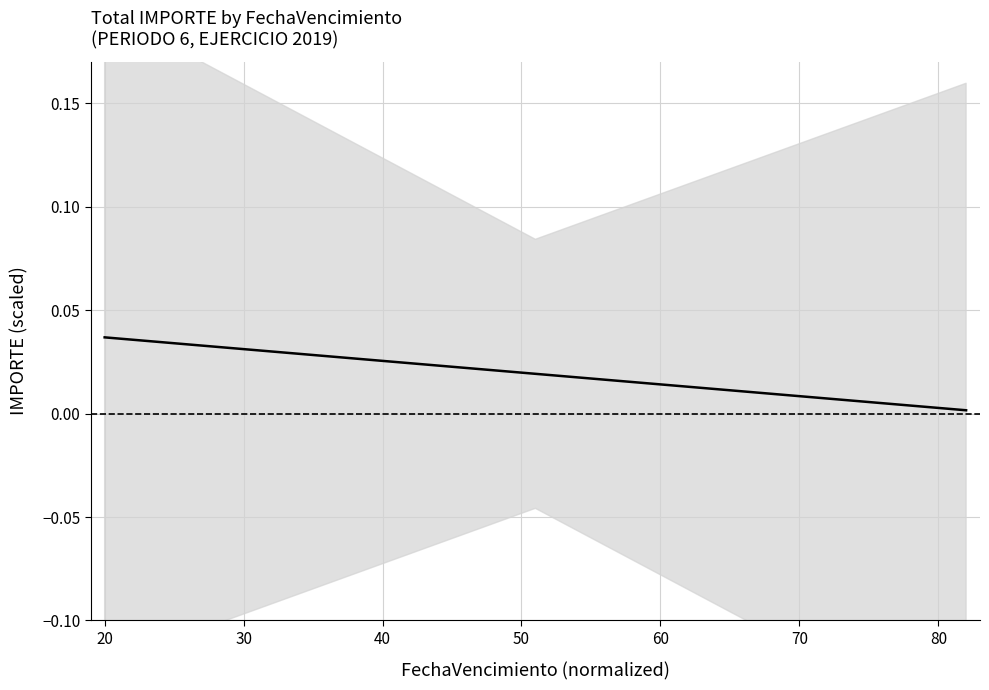

How many lines are shown in the chart?

1